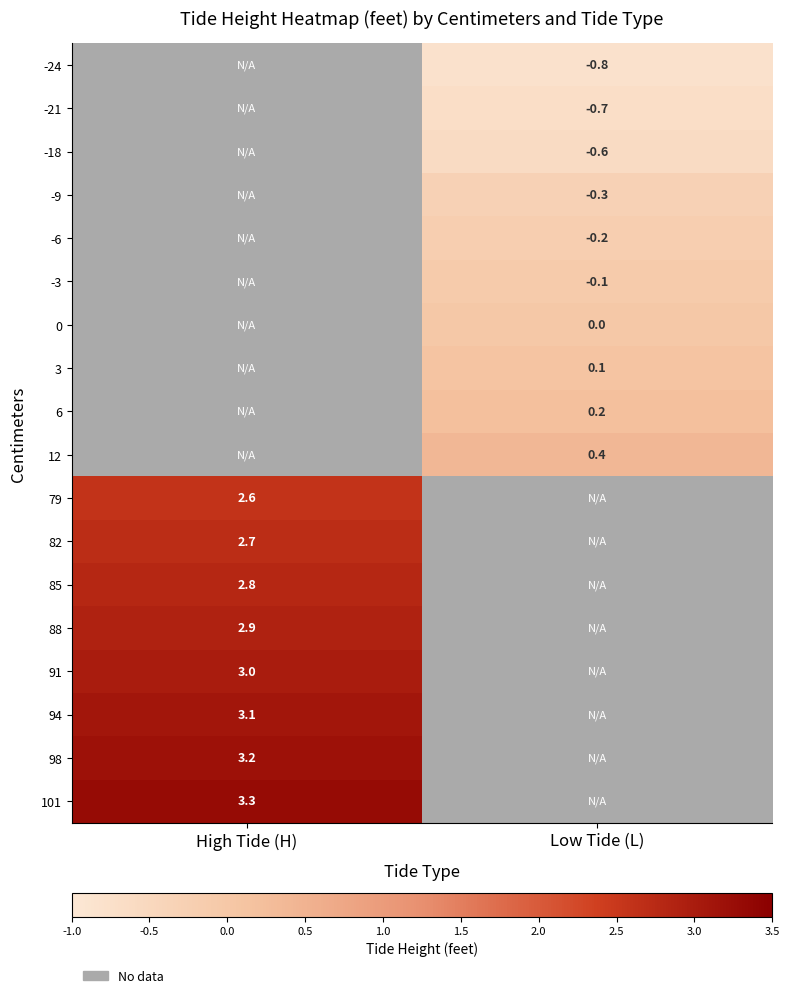

Where is row_15 nearest to the value 3?

High Tide (H)